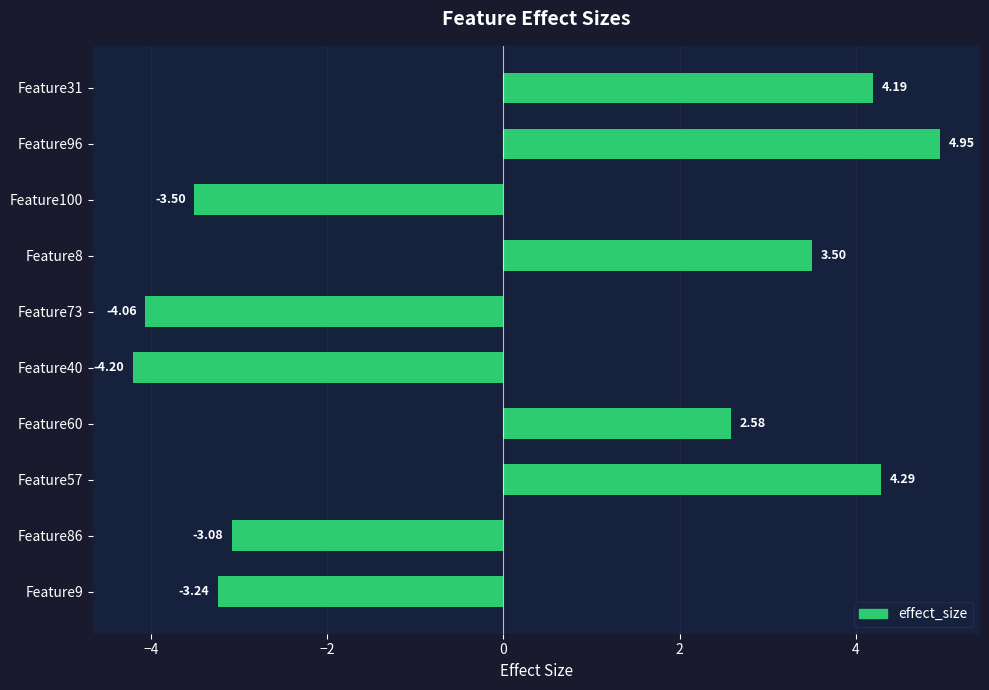

How many data points are less than 2?

5